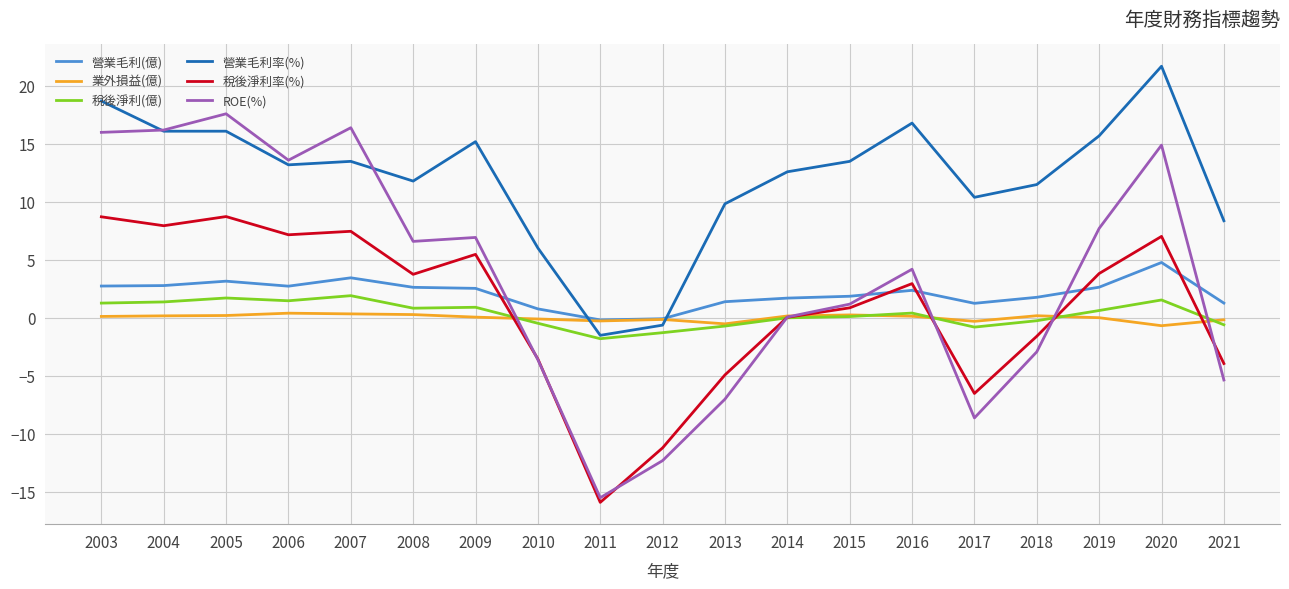

What is the maximum value shown in the chart?

21.7